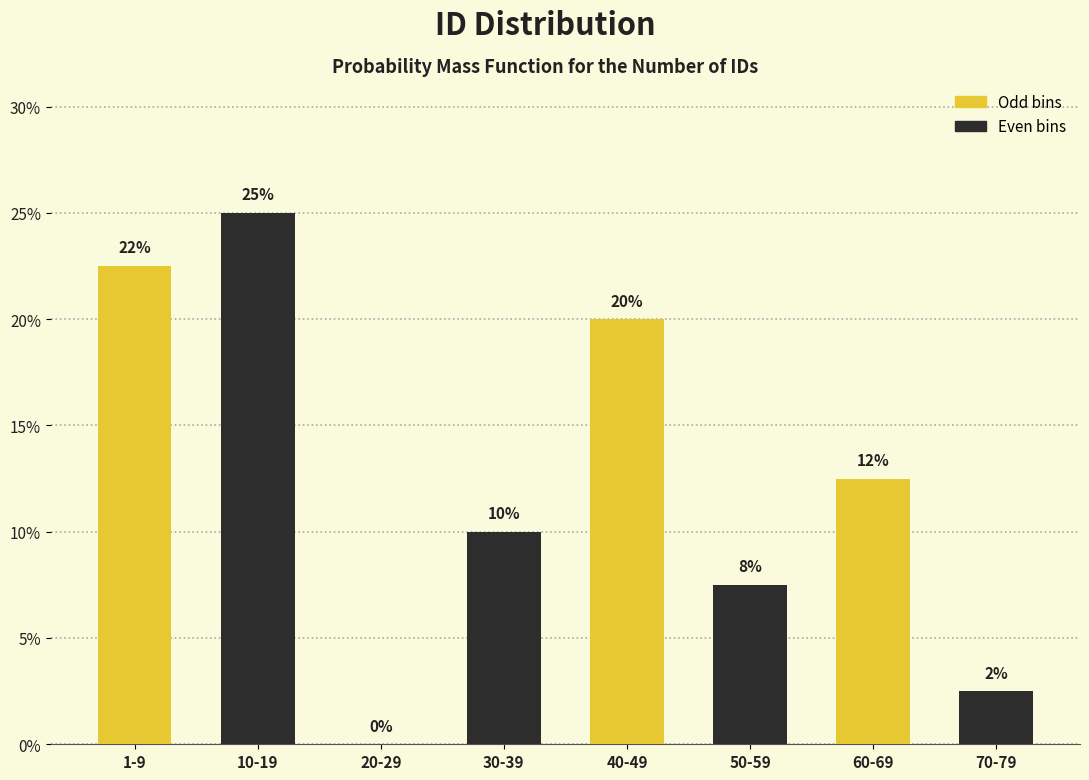

Are the bars horizontal?

No